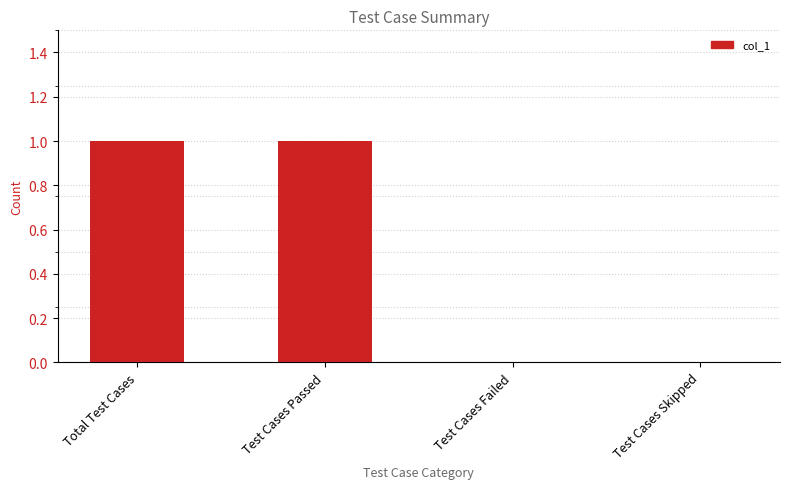

How many series are shown in this chart?

1